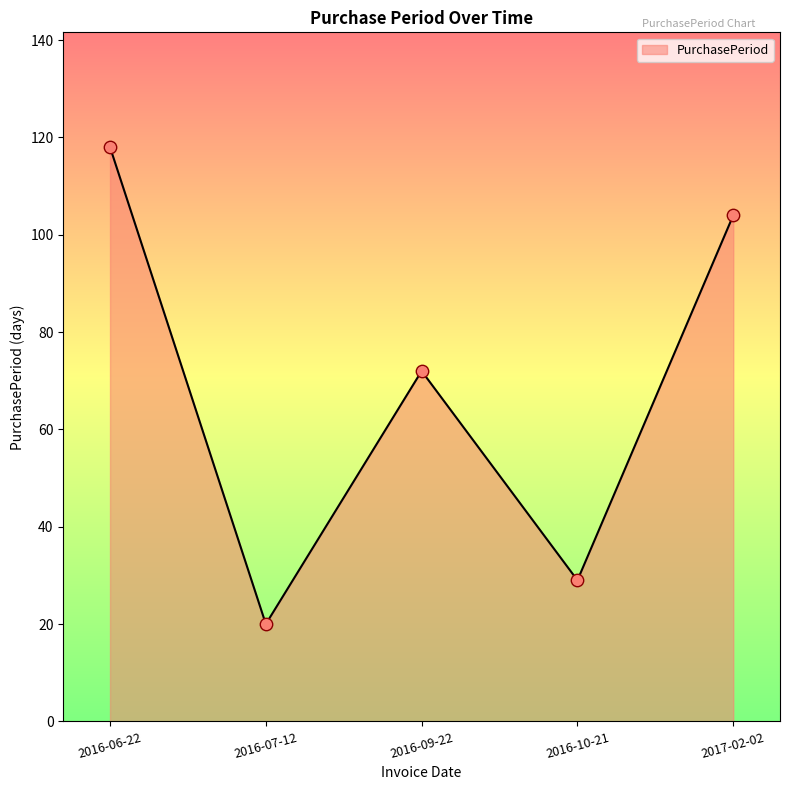

Which has a higher value, 2017-02-02 or 2016-10-21?

2017-02-02